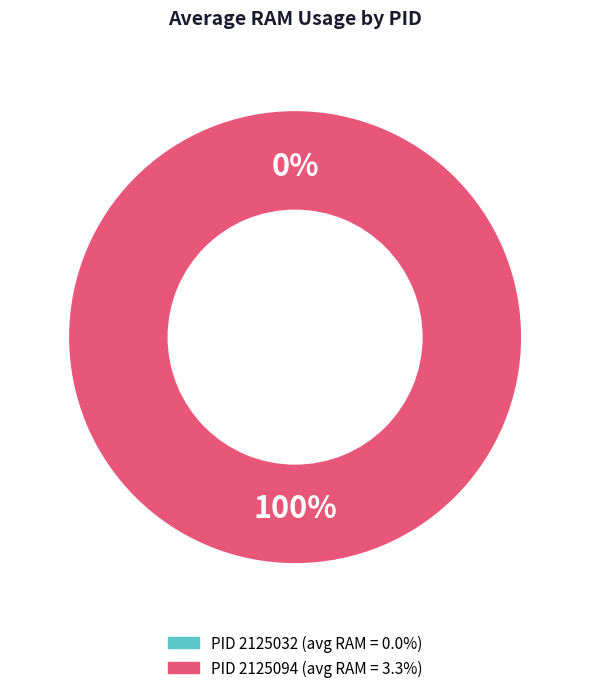

Count the number of slices in the pie.

2